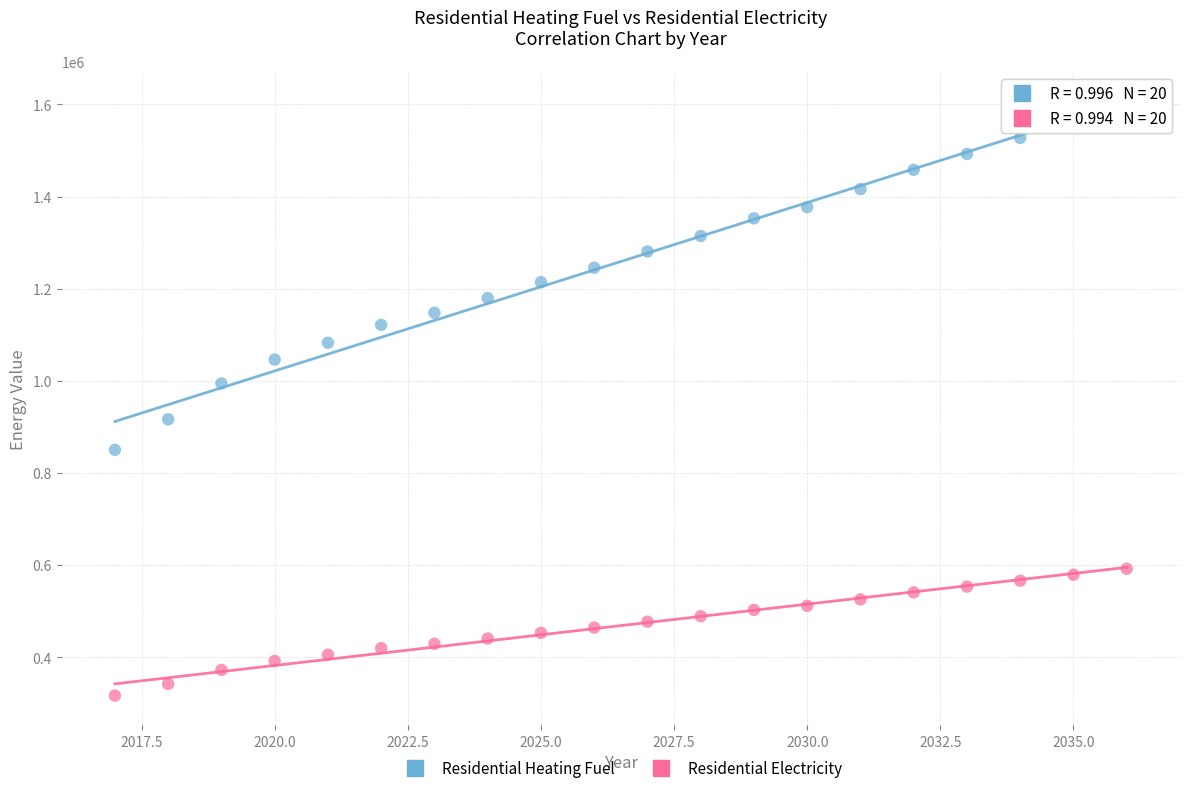

Which series contains the lowest Y value?

Residential Electricity